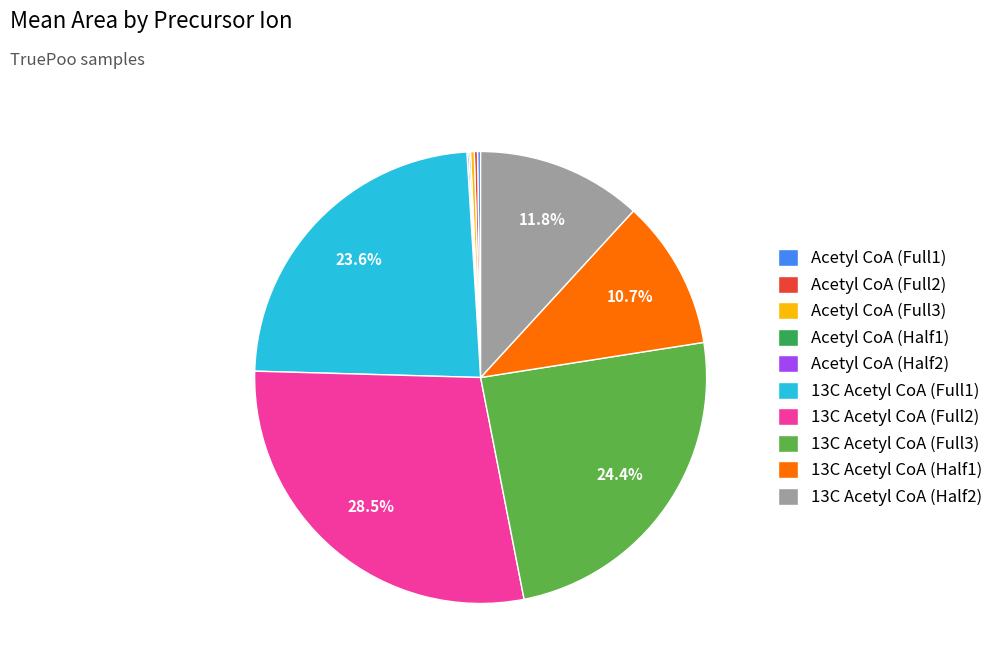

Is there a majority slice in this chart?

No